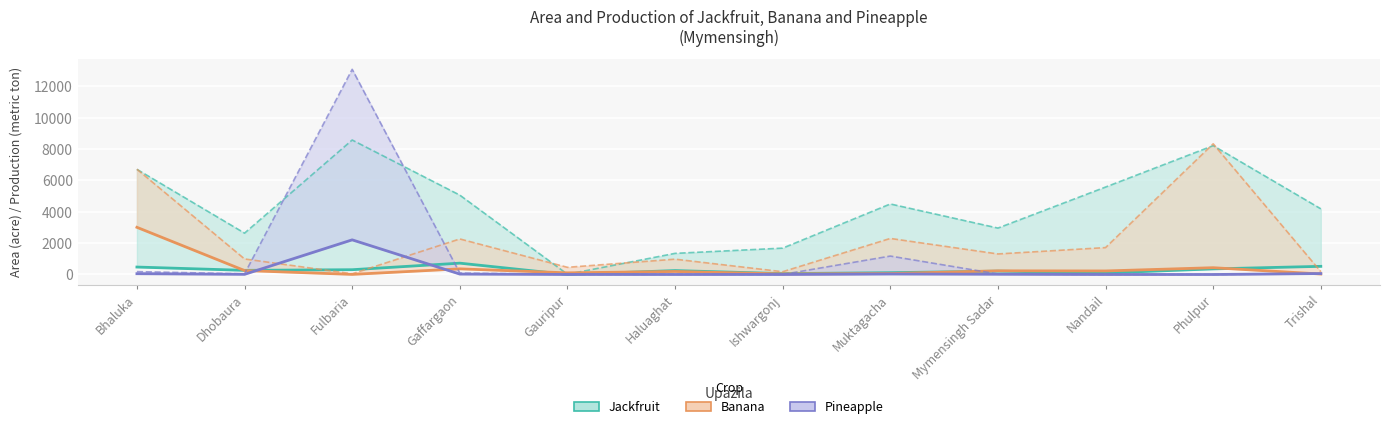

The value of Jackfruit Area at Ishwargonj is 39. True or false?

False